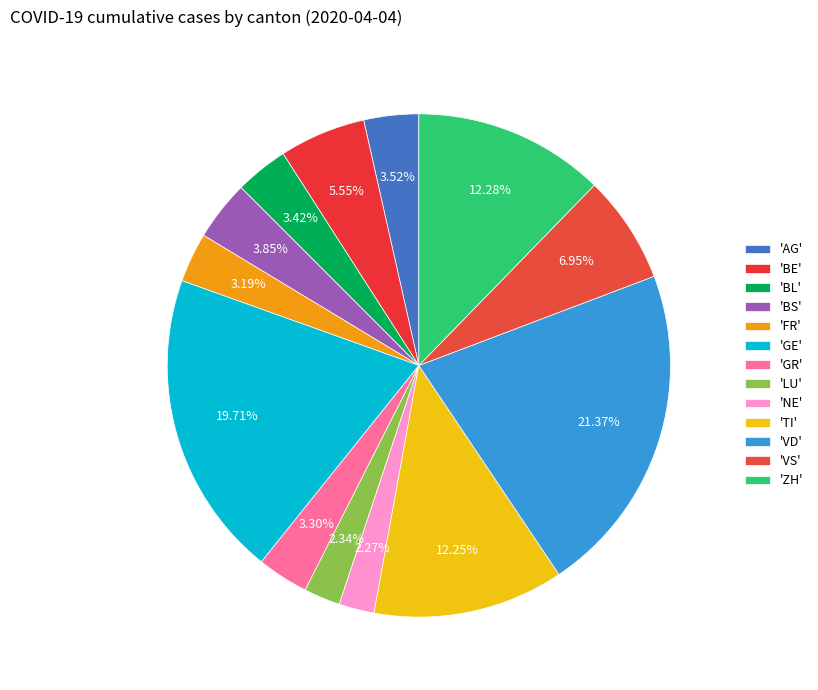

How many segments does this pie chart have?

13